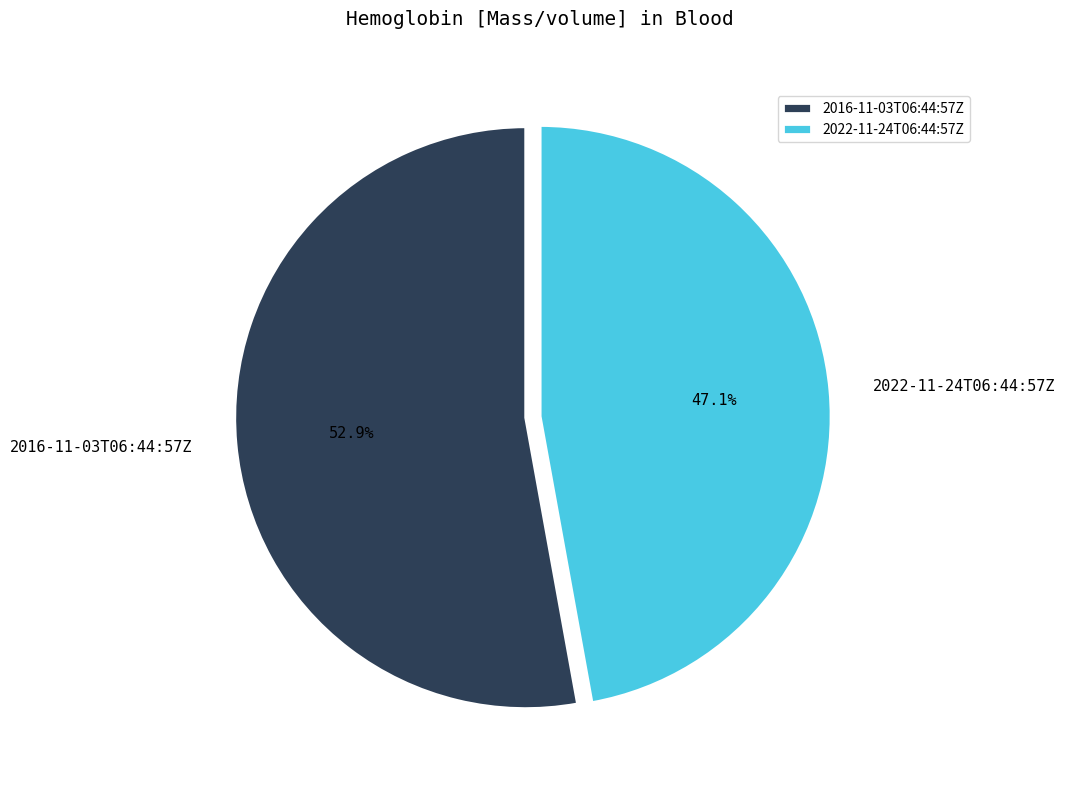

To the nearest percent, what percentage of the pie is 2016-11-03T06:44:57Z?

53%